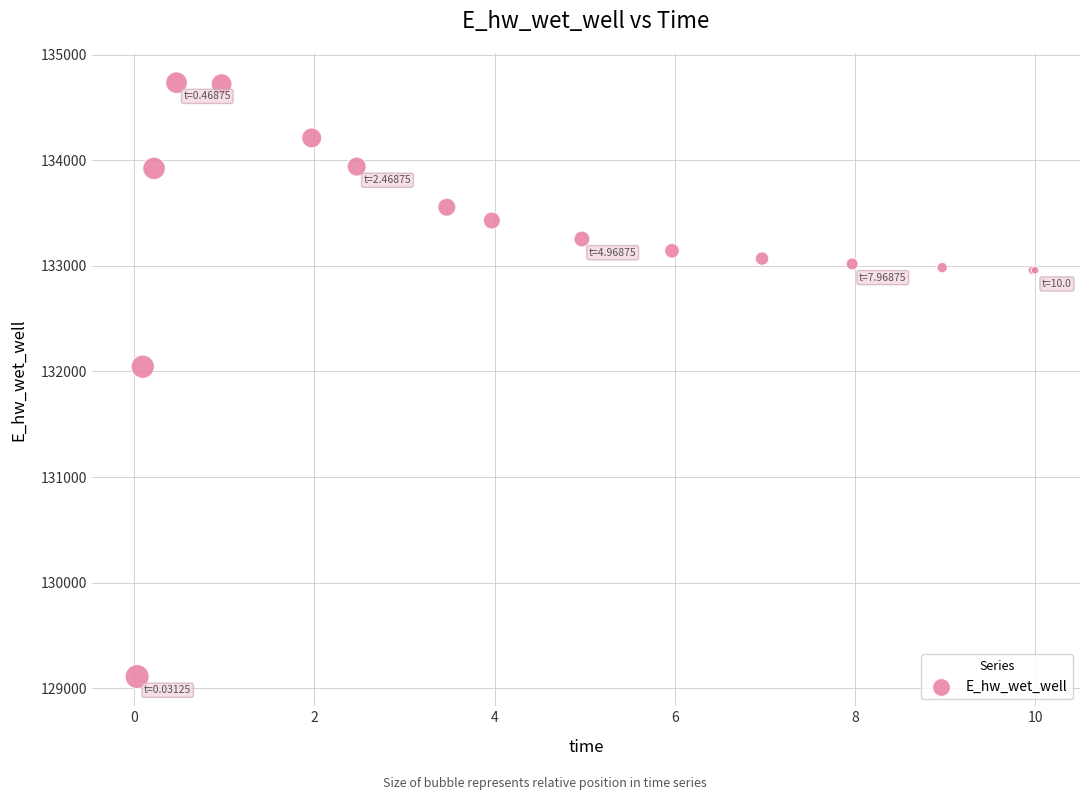

What Y value in the scatter plot is closest to 131922?

132044.9